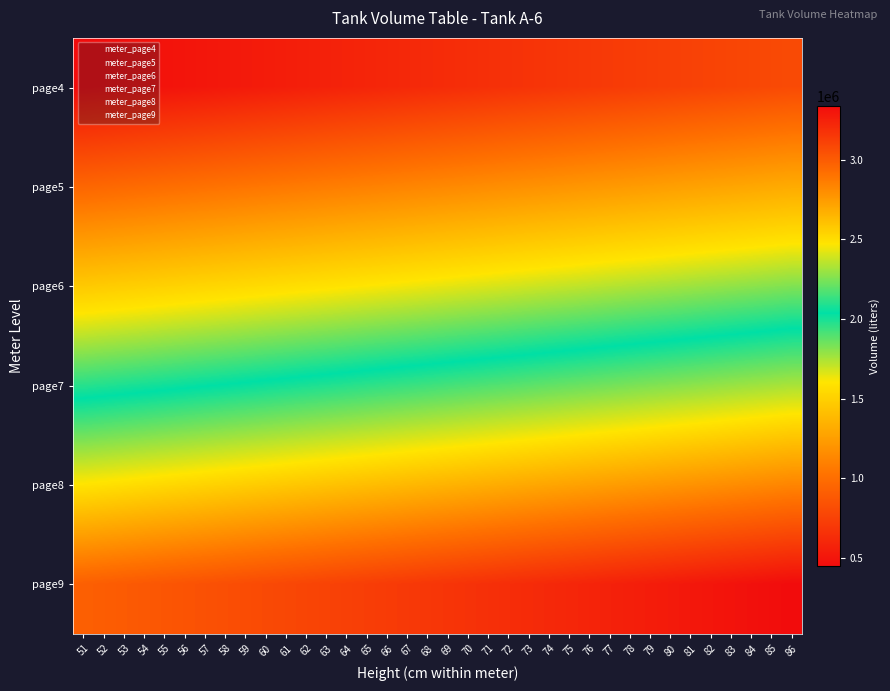

What is the total value across all series at 70?

11453633.0